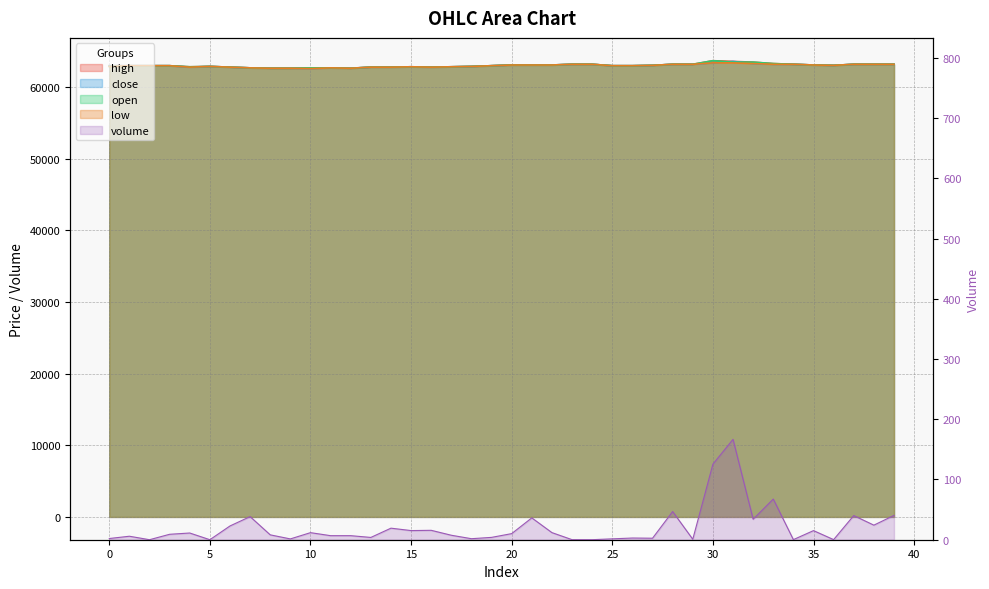

At how many categories does at least one series exceed 1660?

40